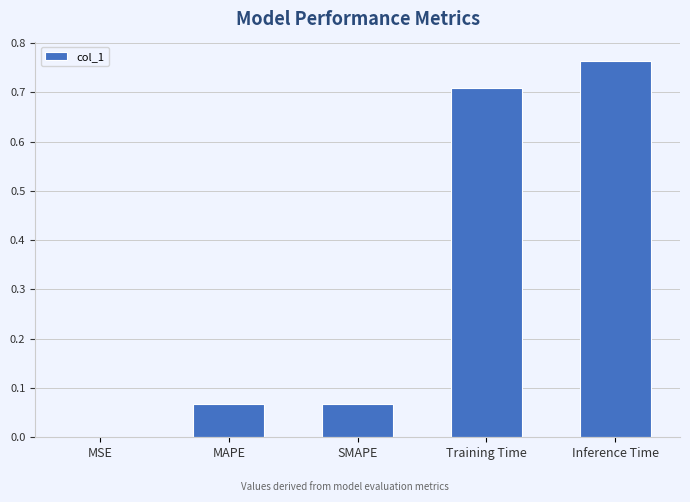

Which category has the highest value across all series?

Inference Time